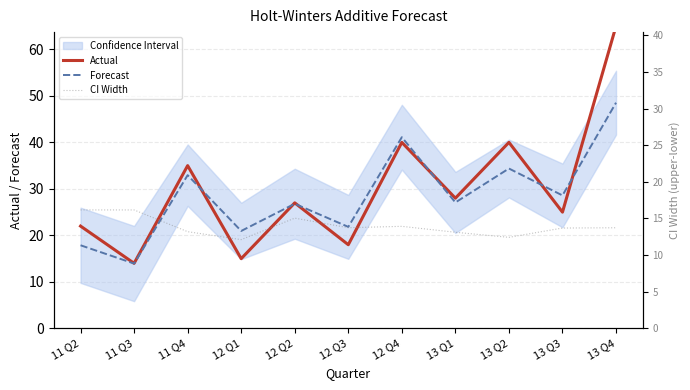

What is the value of the Actual point at the 2nd from the left?

14.0